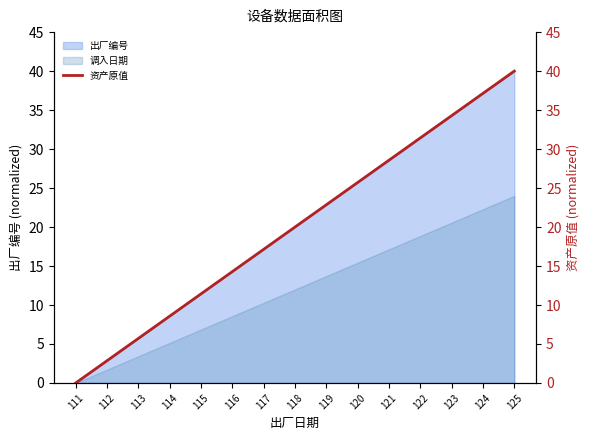

True or false: the data shows 8.8 at 117.

False